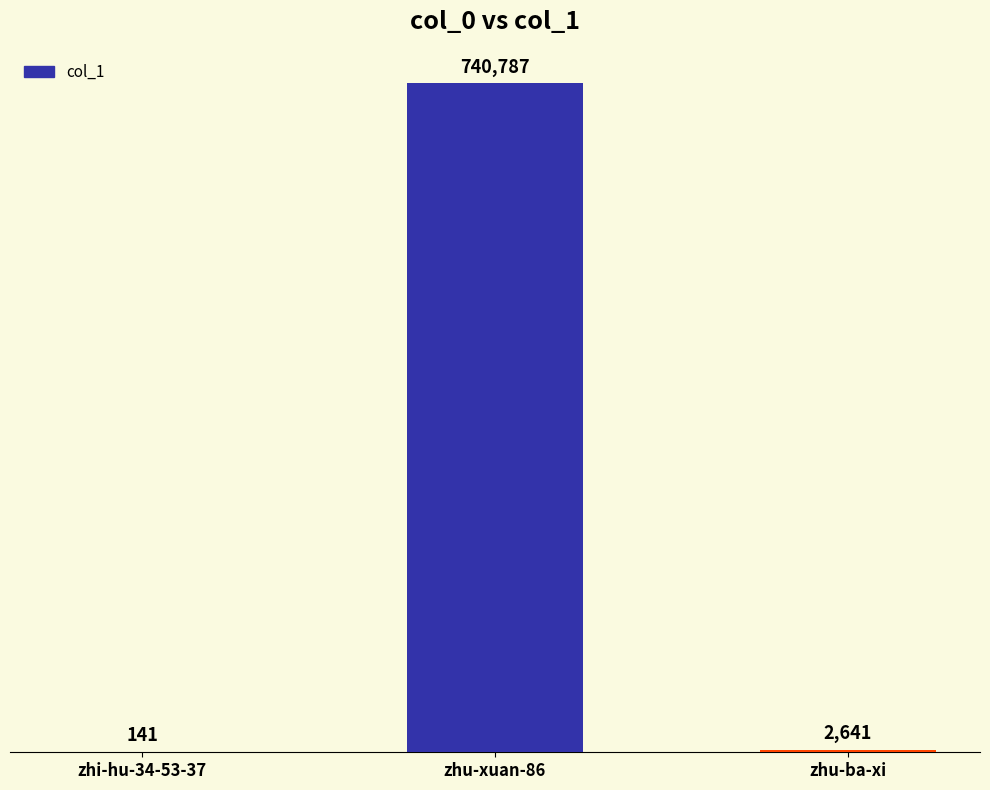

Does the chart contain stacked bars?

No